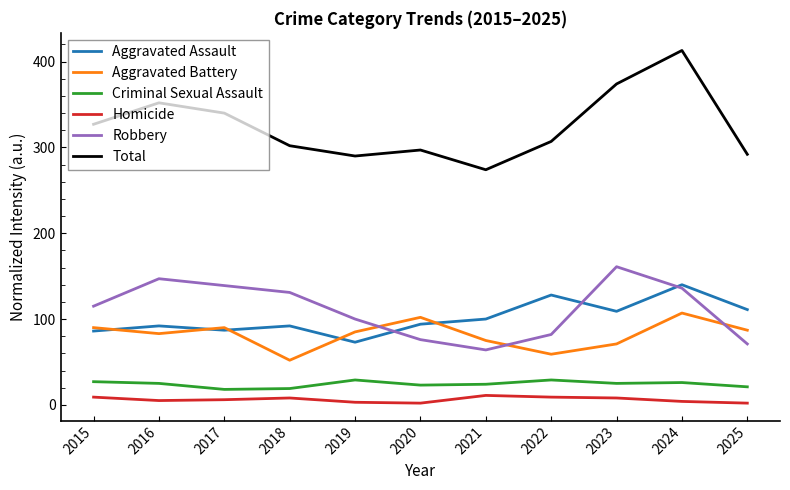

What is the lowest value of the Total series?

274